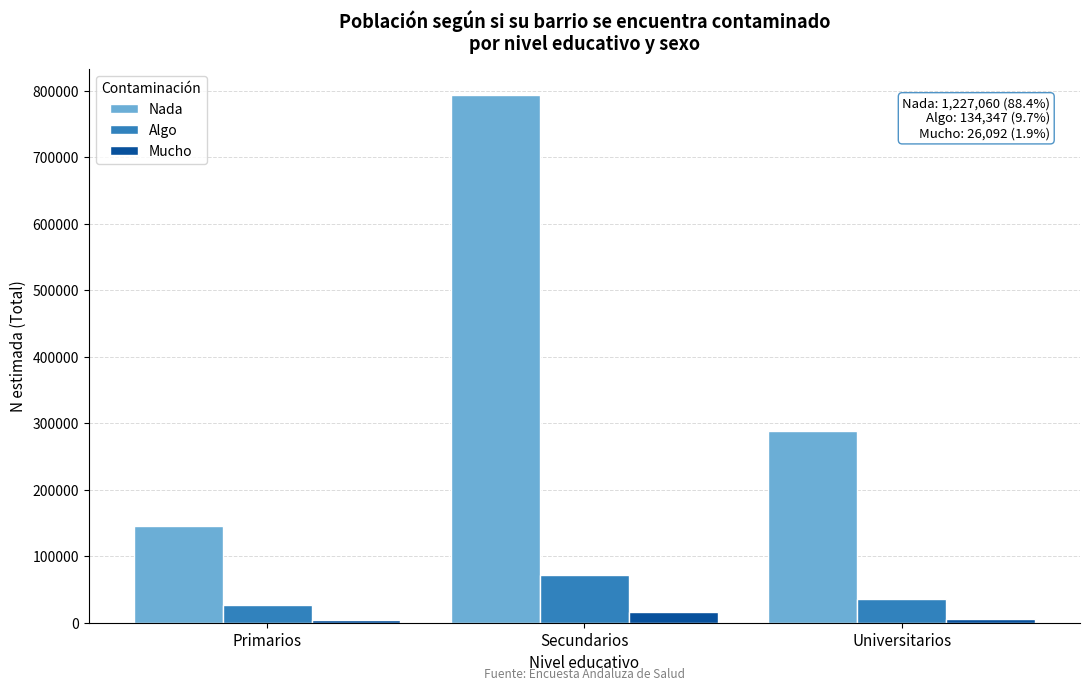

Rank the series at Secundarios from highest to lowest value.

Nada, Algo, Mucho